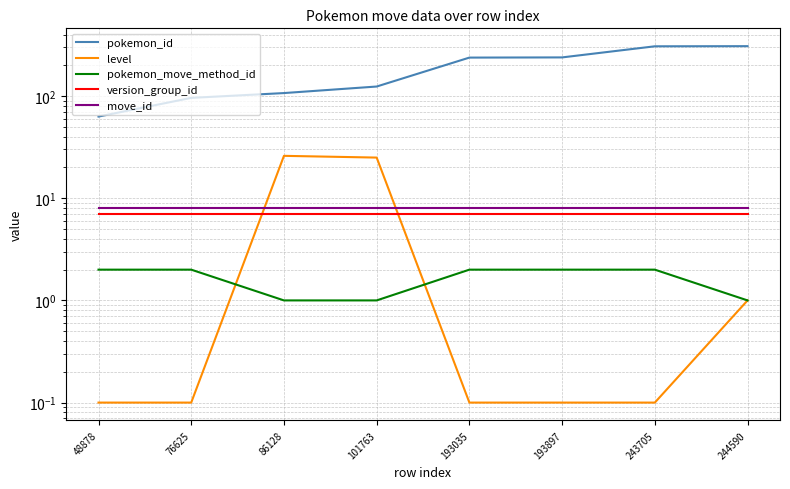

How many series are shown in this chart?

5